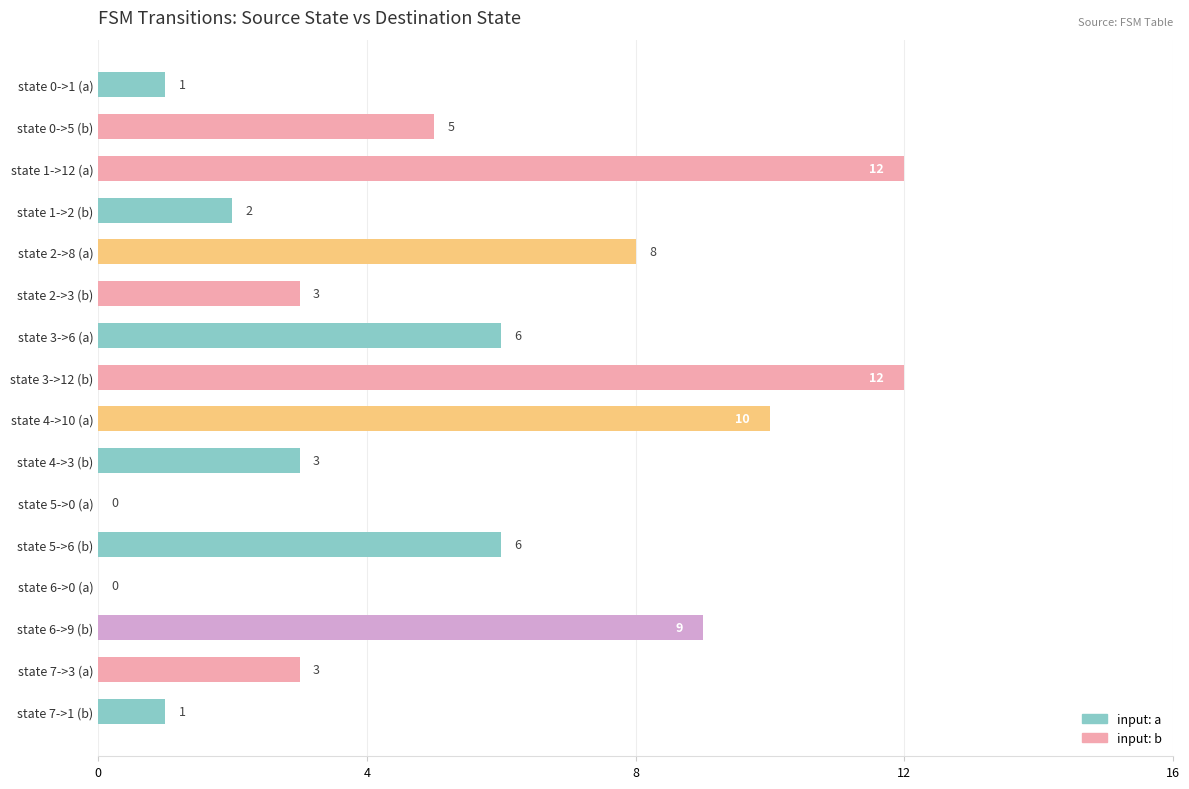

Are the bars horizontal?

Yes